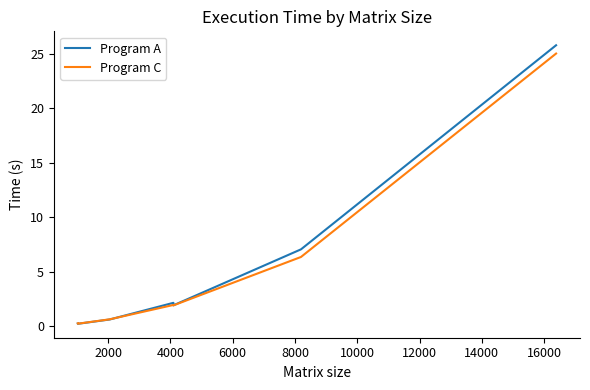

How many lines are shown in the chart?

2